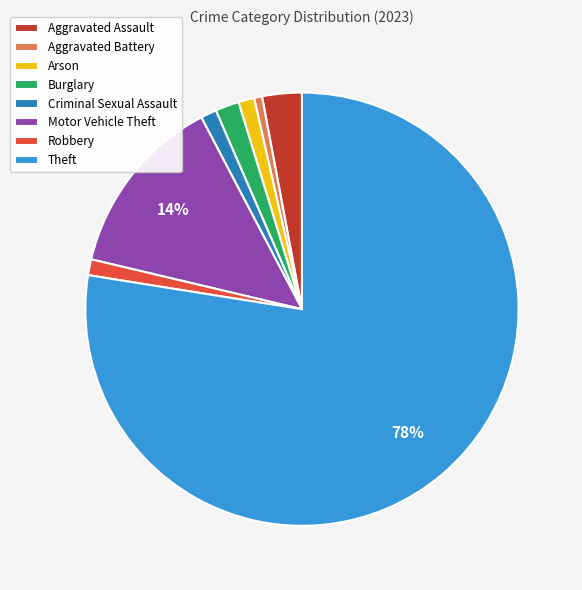

To the nearest percent, what percentage of the pie is Aggravated Assault?

3%